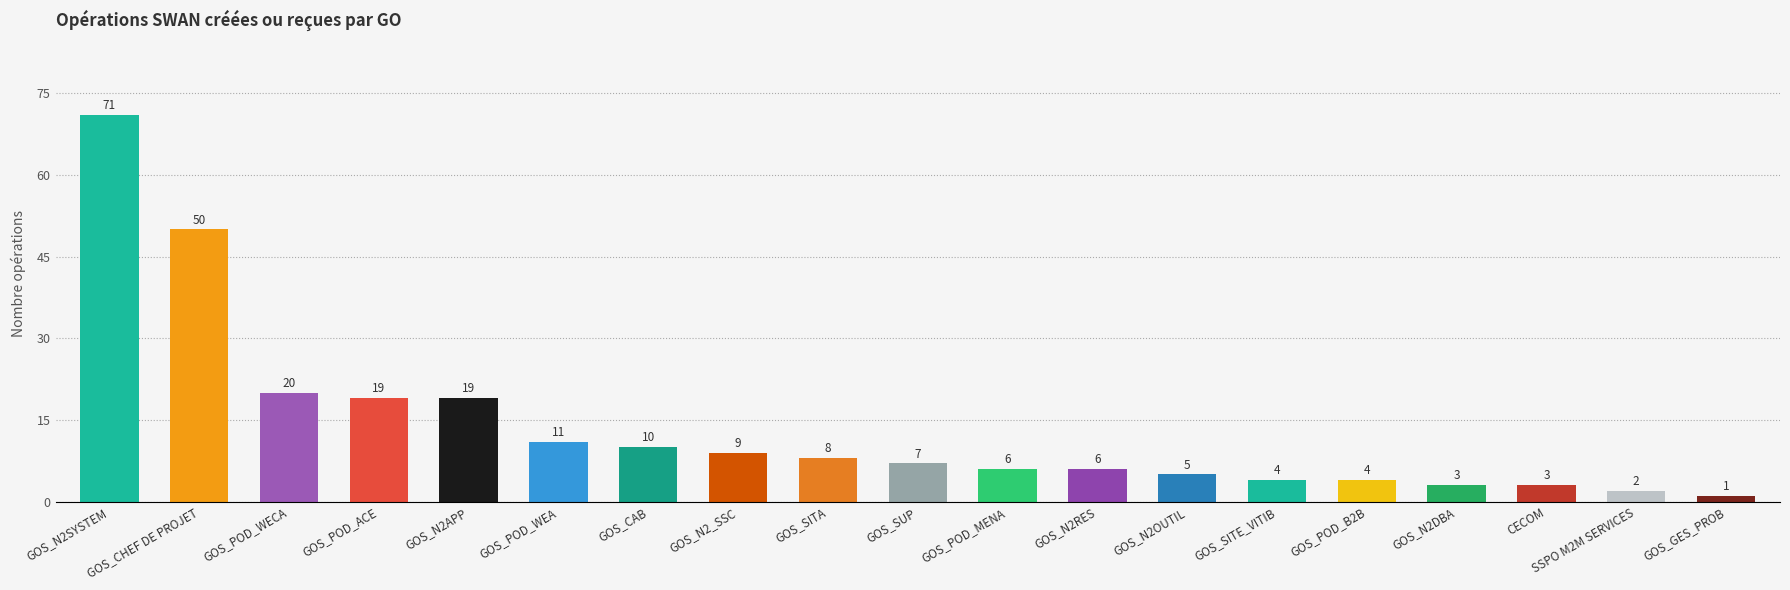

Count the number of categories in the chart.

19